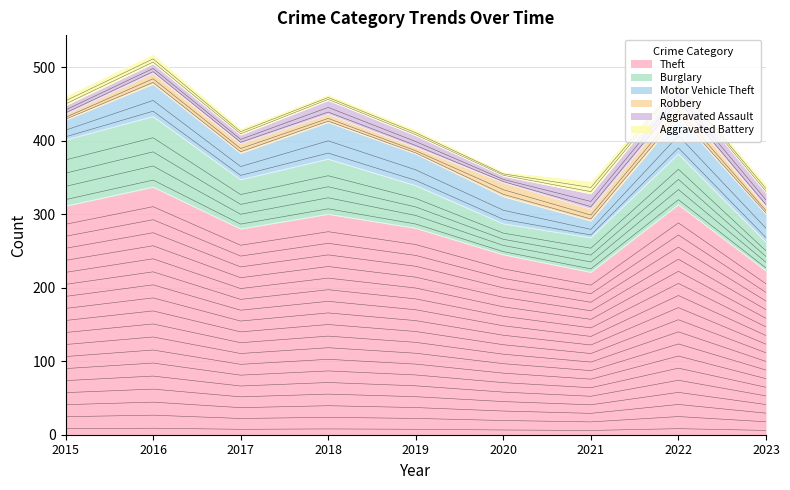

What is the value of the Robbery point at the 4th from the left?

11